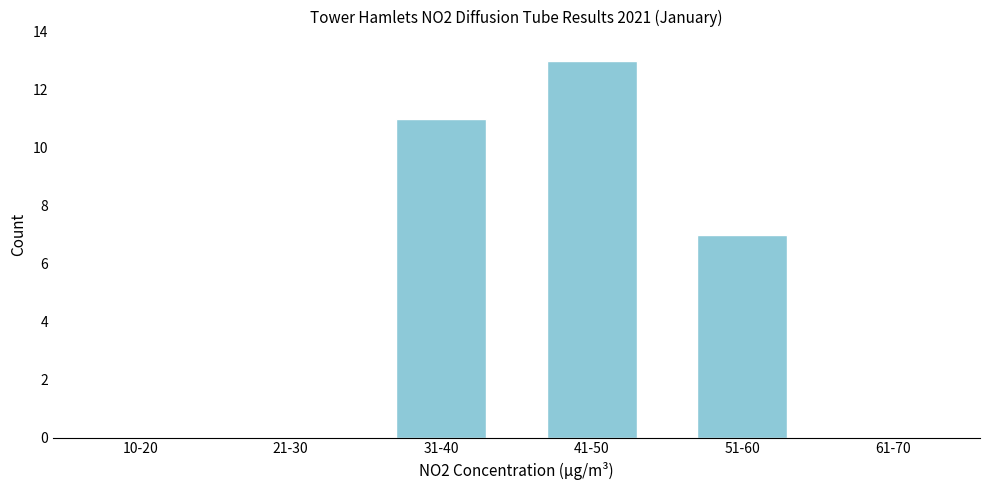

Reading left to right, what are all the values shown in this chart?

10-20=0	21-30=0	31-40=11	41-50=13	51-60=7	61-70=0